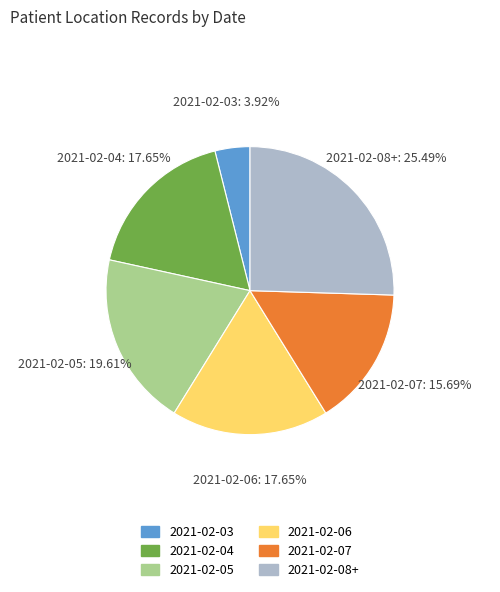

Combined, do 2021-02-05 and 2021-02-06 account for over 50%?

No